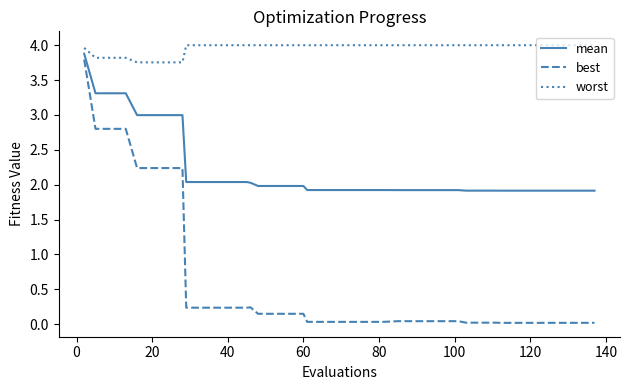

Which series has the largest total across all categories?

worst